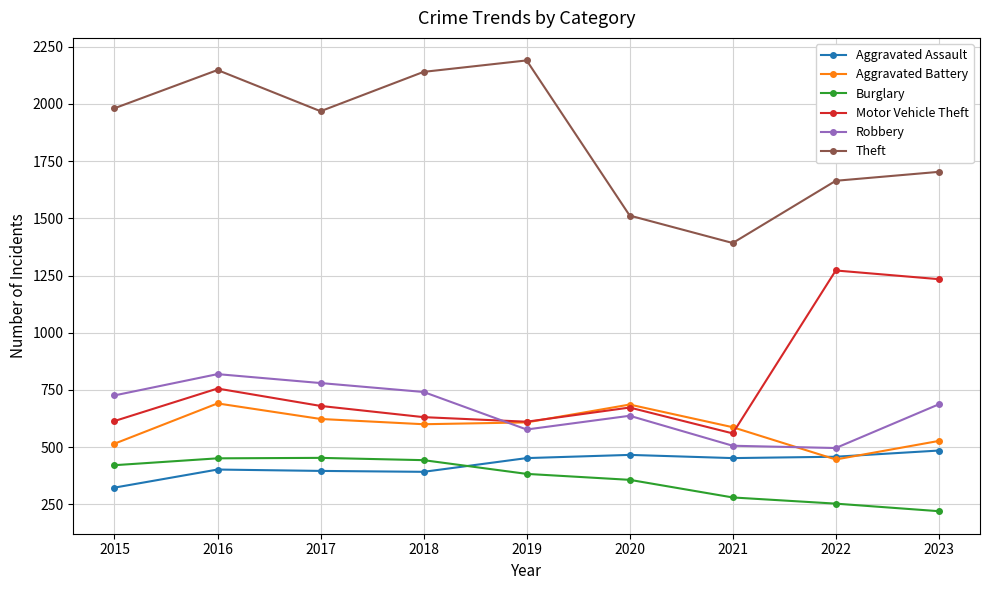

What is the spread (max minus min) of values at 2022?

1411